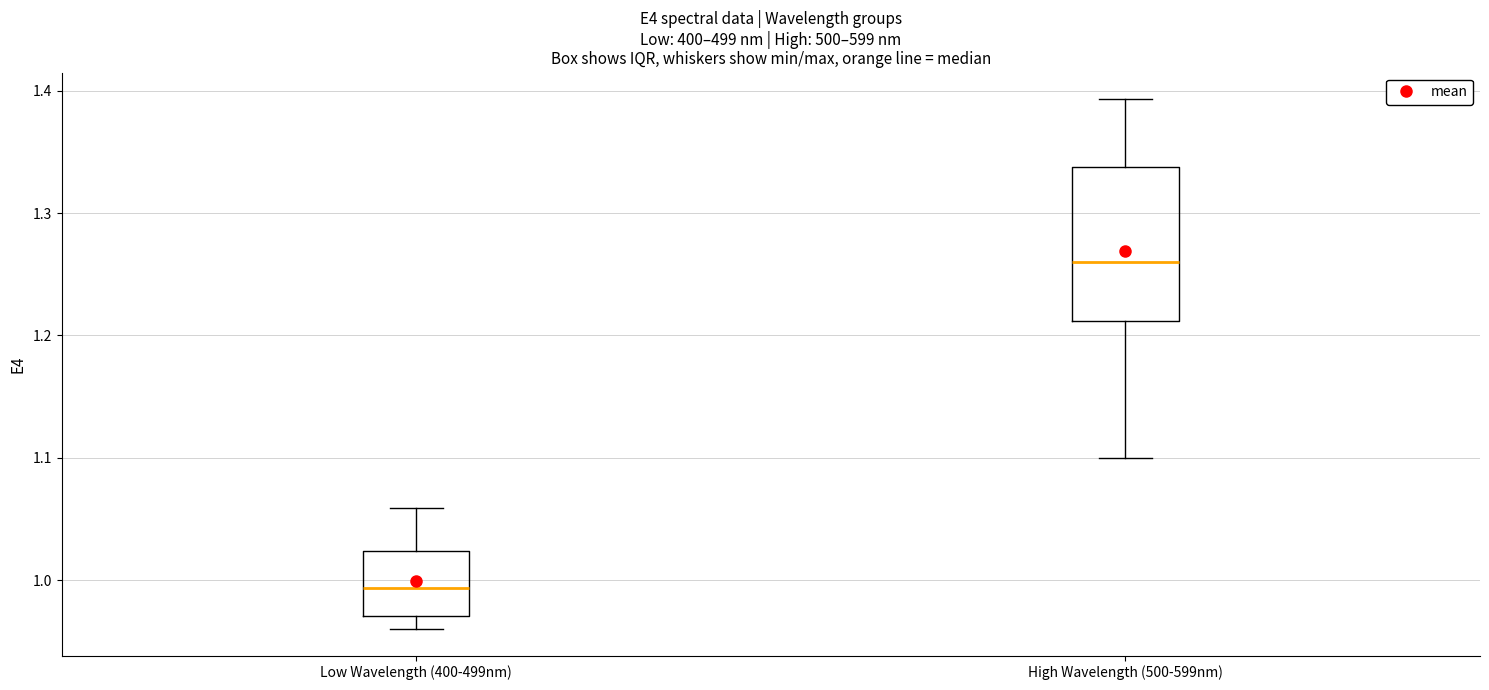

Comparing the boxes themselves (not the whiskers), which one is the tallest?

High Wavelength (500-599nm)